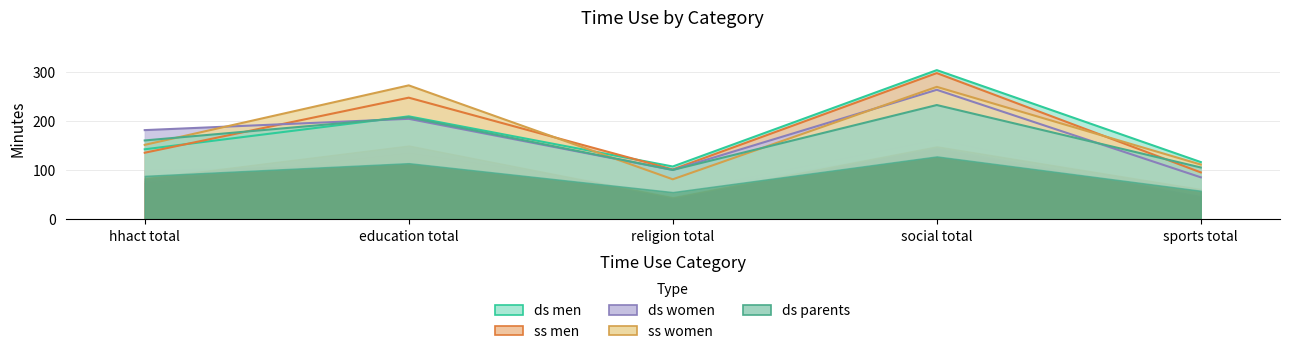

What is the difference between the ss women values at hhact total and social total?

118